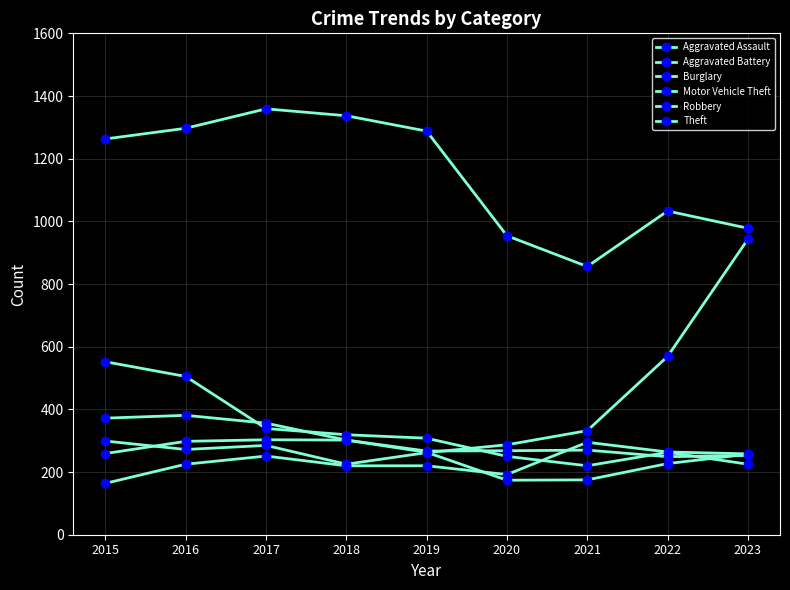

List the labels in order of Aggravated Battery value, largest first.

2017, 2018, 2016, 2021, 2020, 2019, 2015, 2023, 2022